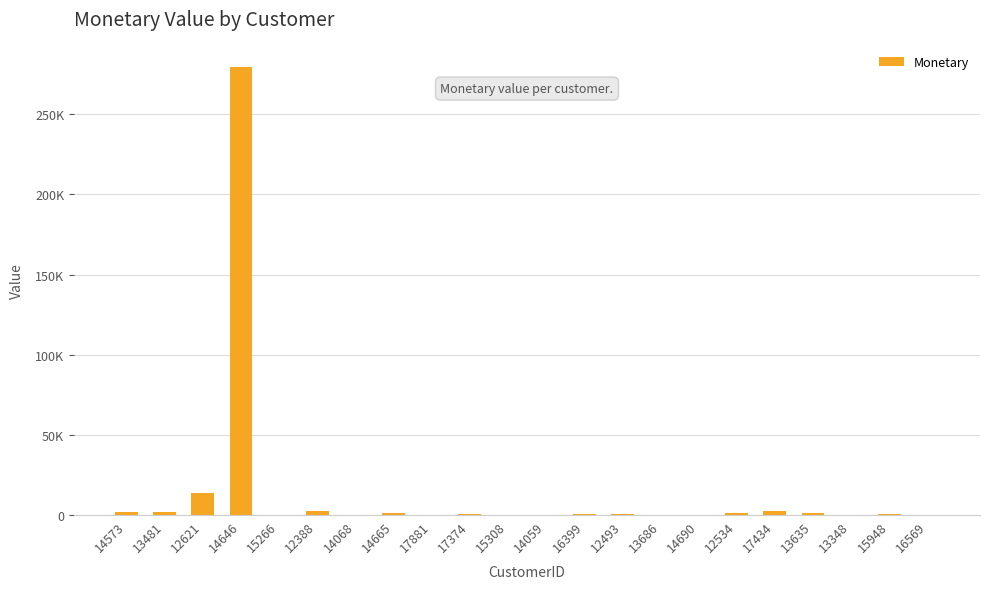

What is the minimum value shown in the chart?

76